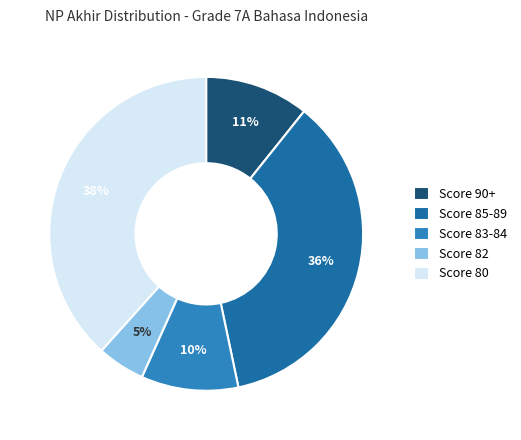

To the nearest percent, what portion does Score 85-89 represent?

36%